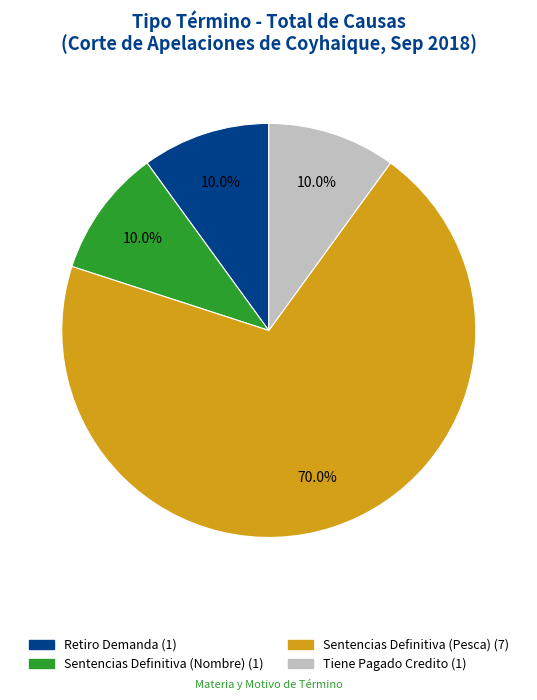

Which has a higher value, Sentencias Definitiva (Pesca) or Tiene Pagado Credito?

Sentencias Definitiva (Pesca)